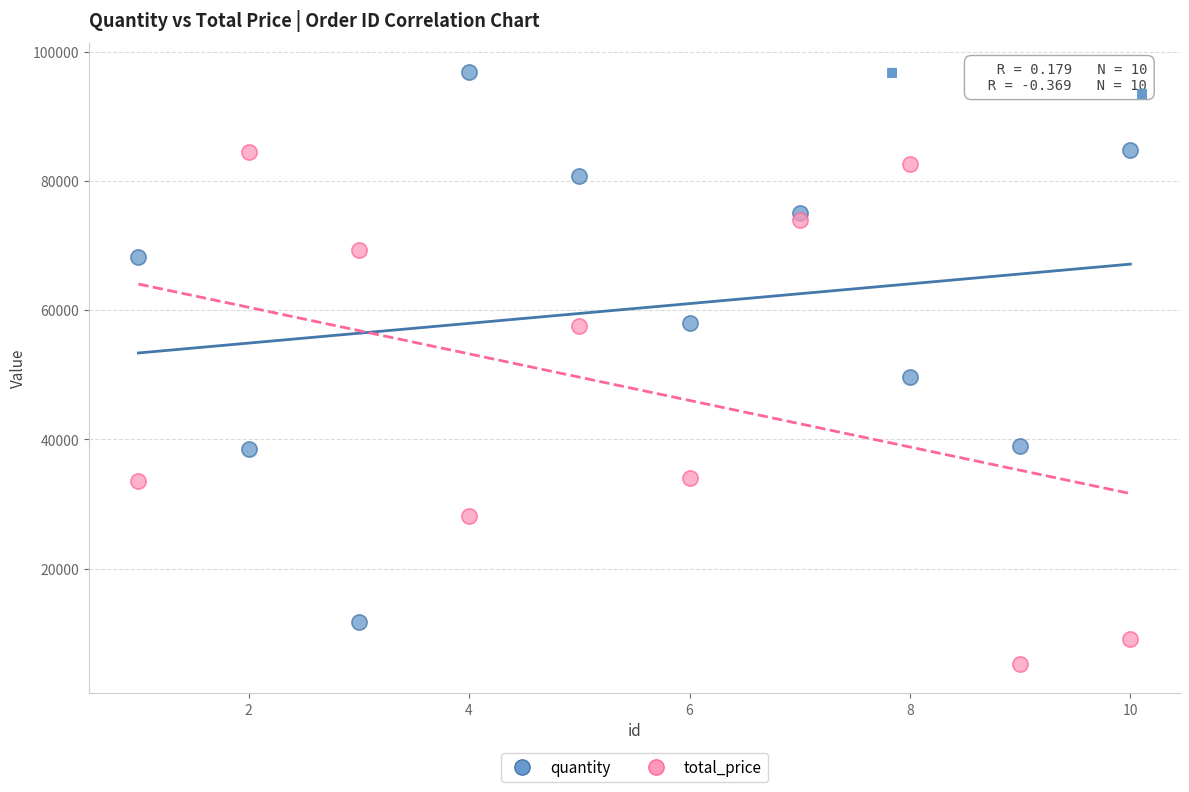

Which series has the largest Y range (max minus min)?

quantity